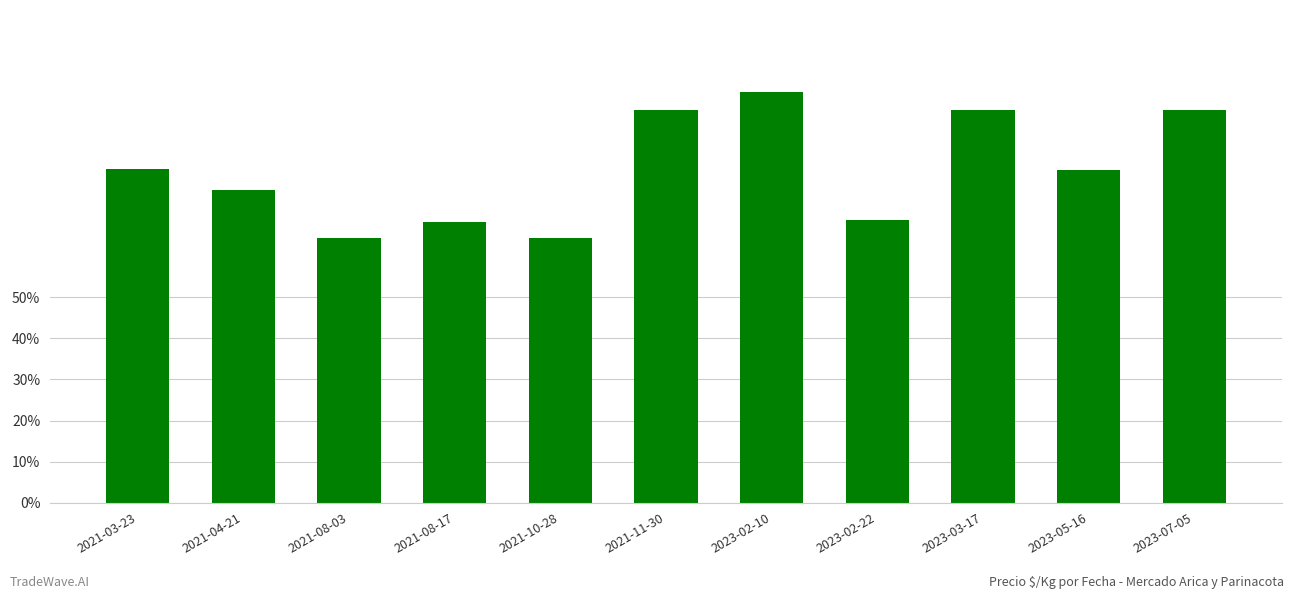

Approximately how many times larger is the value at 2023-03-17 compared to 2021-11-30?

1.0